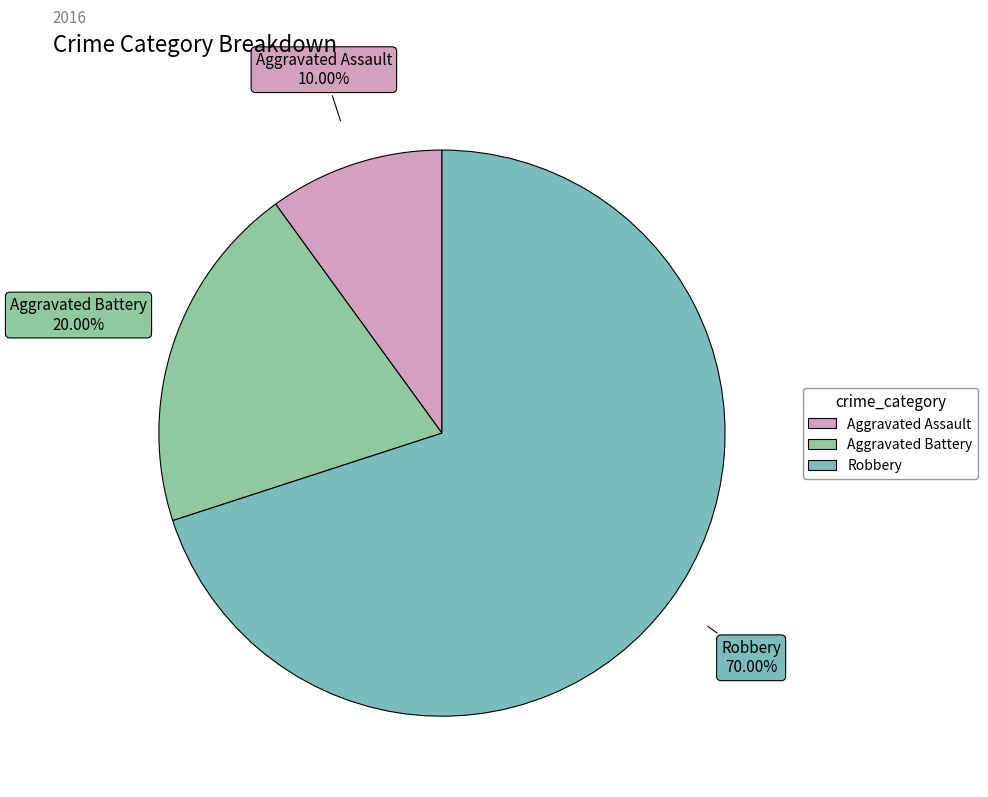

How many segments does this pie chart have?

3